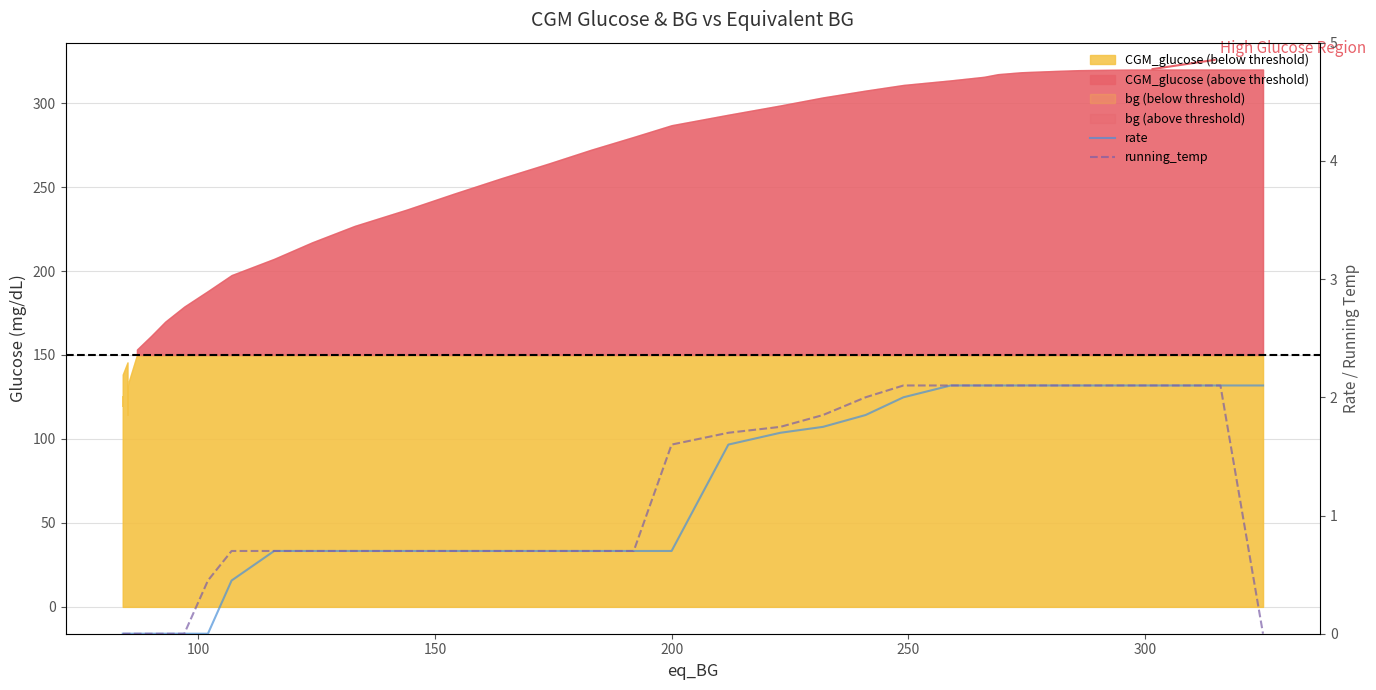

How many data points does each series have?

40